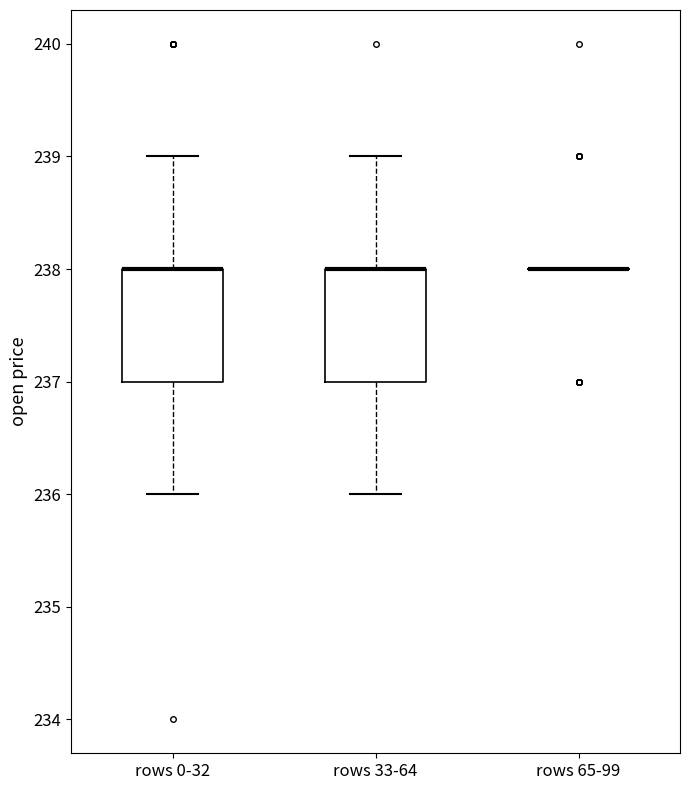

Reading left to right, read every box against the y-axis: the position of its median line, the range the box covers, and the ends of its whiskers. The values are not printed on the chart, so give them approximately, as read against the axis.

rows 0-32: median 238 (drawn on the box's upper edge), box 237 to 238, whiskers 236 to 239
rows 33-64: median 238 (drawn on the box's upper edge), box 237 to 238, whiskers 236 to 239
rows 65-99: box collapsed to a line at 238, whiskers 238 to 238